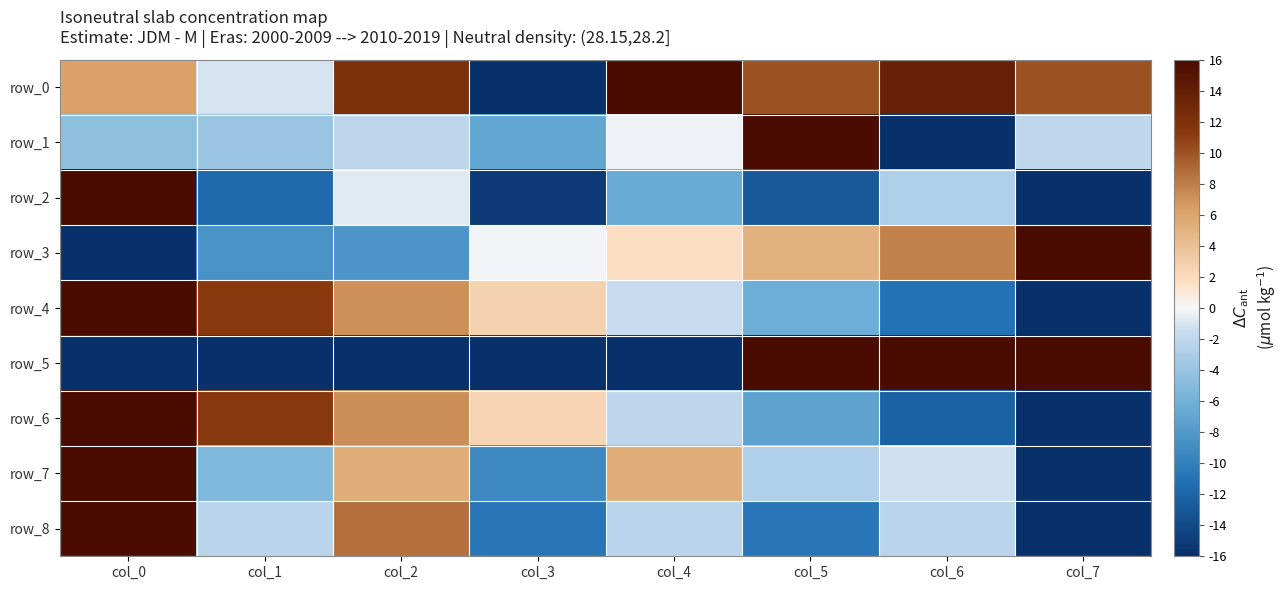

Reading left to right, transcribe all the data shown in this chart.

row_0: col_0=6.2	col_1=-1.1	col_2=12.2	col_3=-16.0	col_4=16.0	col_5=10.0	col_6=13.9	col_7=10.0
row_1: col_0=-4.6	col_1=-3.9	col_2=-2.1	col_3=-7.0	col_4=-0.3	col_5=16.0	col_6=-16.0	col_7=-2.0
row_2: col_0=16.0	col_1=-11.7	col_2=-0.7	col_3=-15.2	col_4=-6.5	col_5=-12.8	col_6=-2.8	col_7=-16.0
row_3: col_0=-16.0	col_1=-8.6	col_2=-8.3	col_3=-0.2	col_4=1.7	col_5=5.1	col_6=7.8	col_7=16.0
row_4: col_0=16.0	col_1=11.2	col_2=7.1	col_3=2.6	col_4=-1.6	col_5=-6.3	col_6=-11.1	col_7=-16.0
row_5: col_0=-16.0	col_1=-16.0	col_2=-16.0	col_3=-16.0	col_4=-16.0	col_5=16.0	col_6=16.0	col_7=16.0
row_6: col_0=16.0	col_1=11.3	col_2=7.2	col_3=2.5	col_4=-2.0	col_5=-7.2	col_6=-12.2	col_7=-16.0
row_7: col_0=16.0	col_1=-5.3	col_2=5.3	col_3=-9.3	col_4=5.3	col_5=-2.7	col_6=-1.3	col_7=-16.0
row_8: col_0=16.0	col_1=-2.1	col_2=8.5	col_3=-10.7	col_4=-2.1	col_5=-10.7	col_6=-2.1	col_7=-16.0